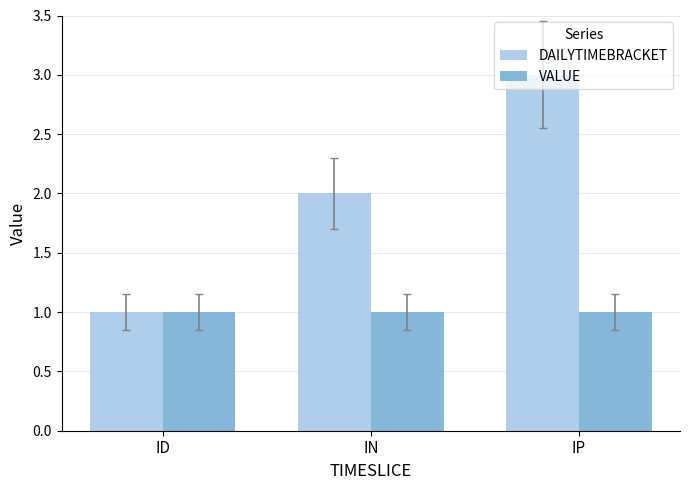

True or false: VALUE has a value of 1 at IP.

True